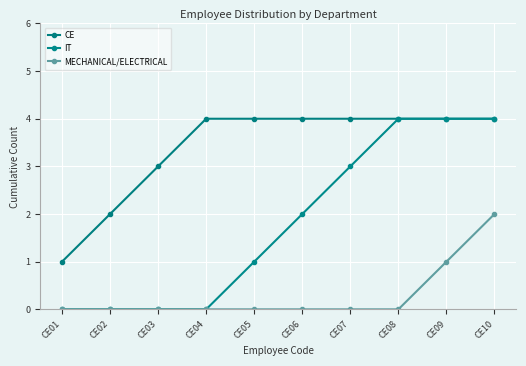

Which series changed the most between CE05 and CE10?

IT